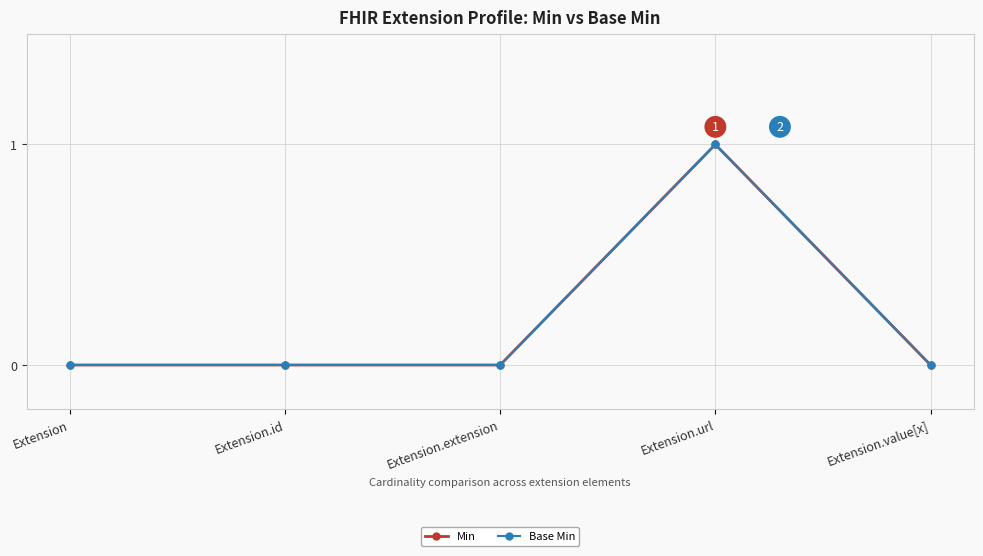

What is the maximum value shown in the chart?

1